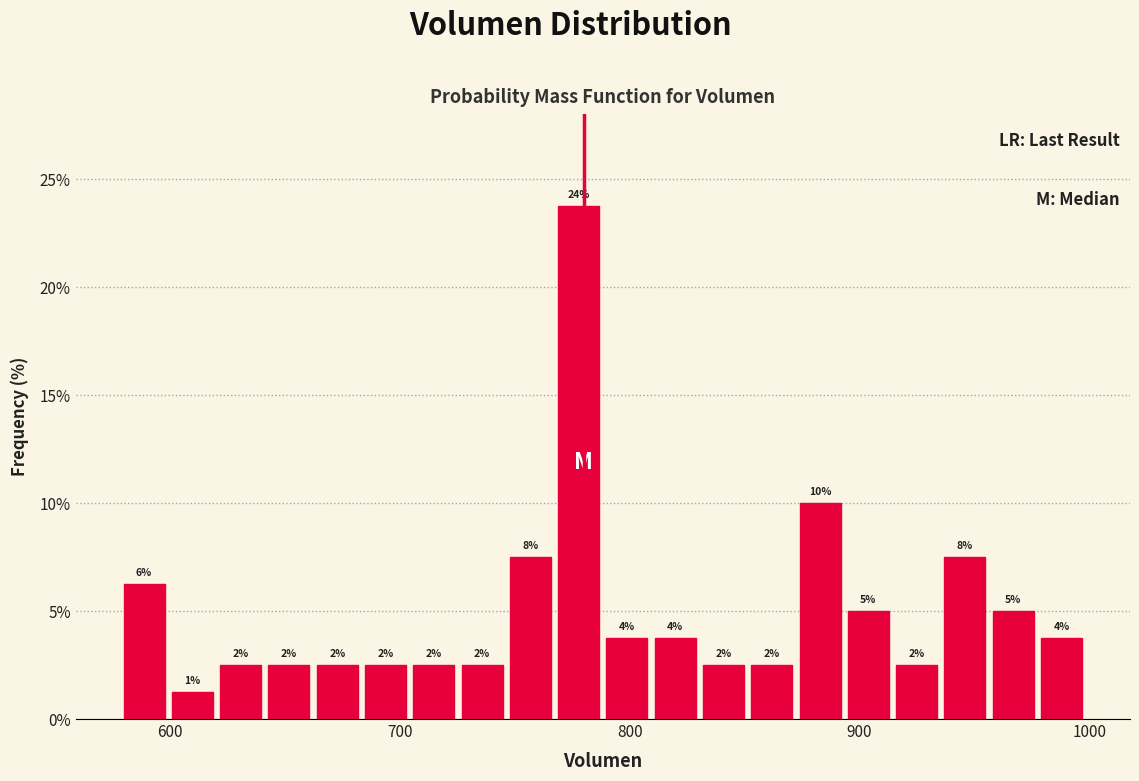

Around what value on the x-axis is the tallest bar? Give the approximate position of its centre, as read against the axis.

780